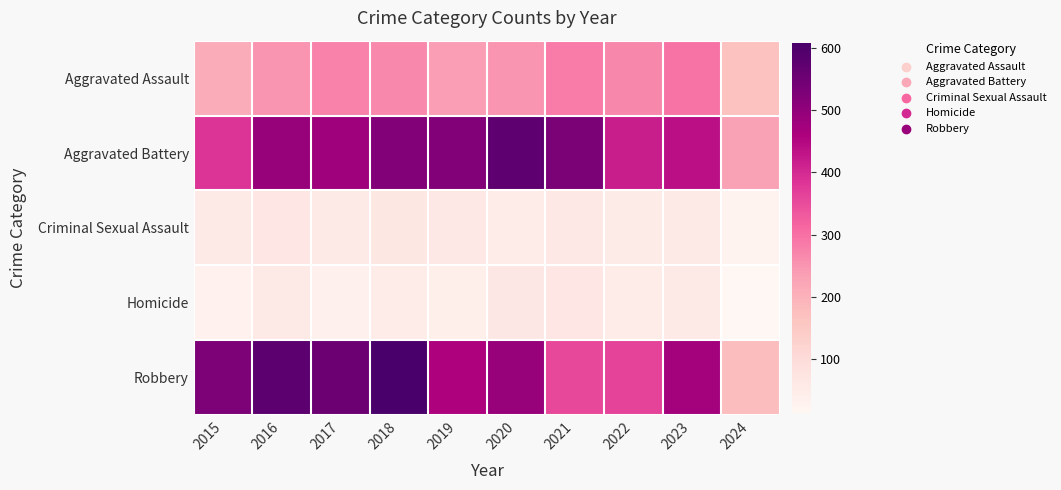

Between 2015 and 2017, which series saw the biggest shift?

Aggravated Battery